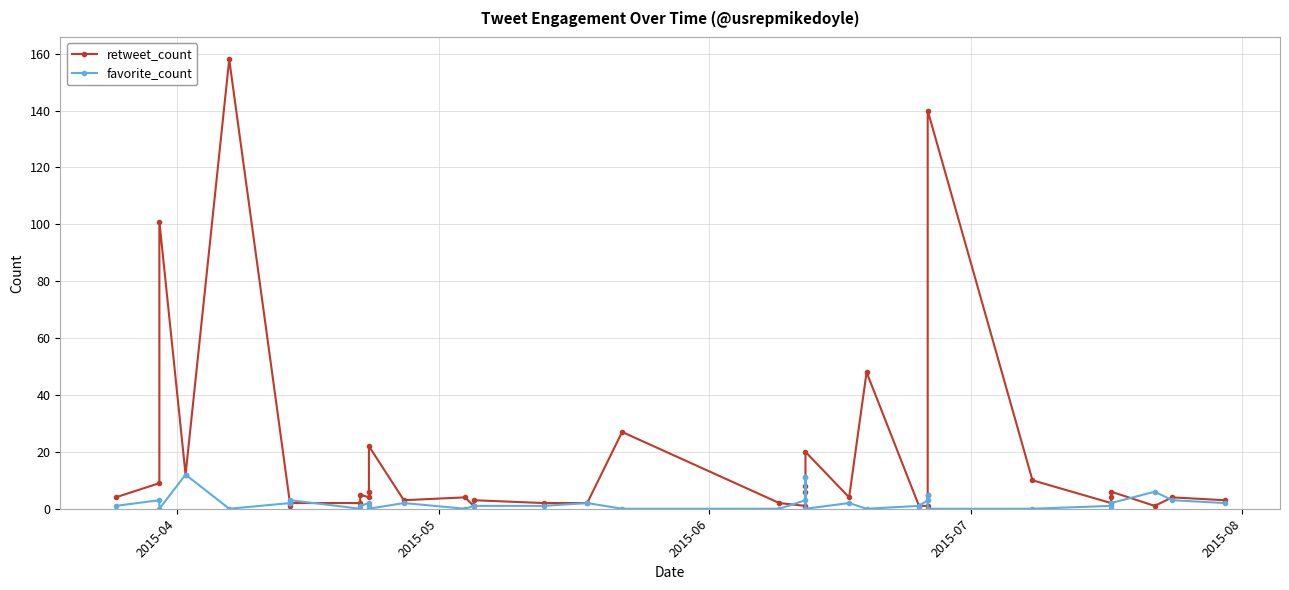

What is the label of the 39th point from the right?

2015-05